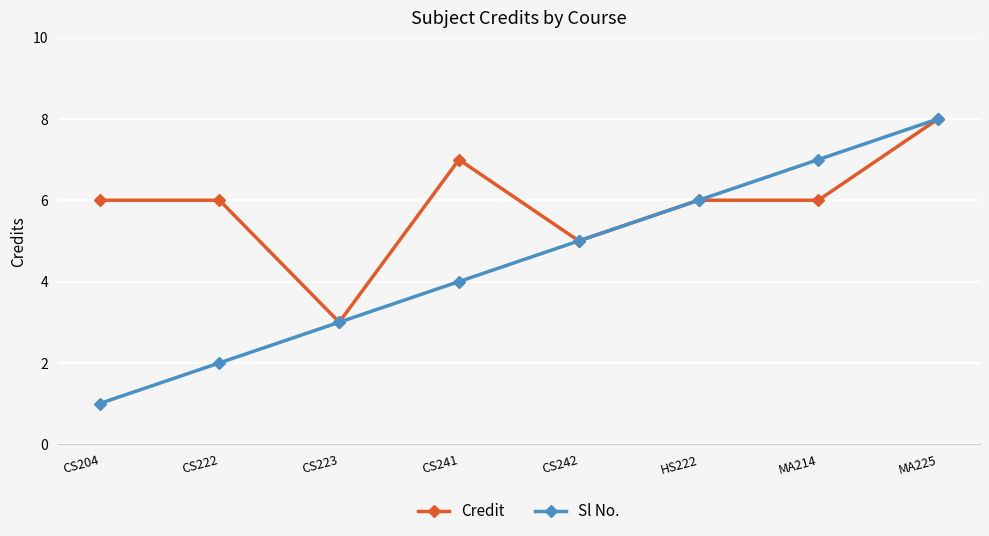

List the series in order of their overall mean, lowest first.

Sl No., Credit